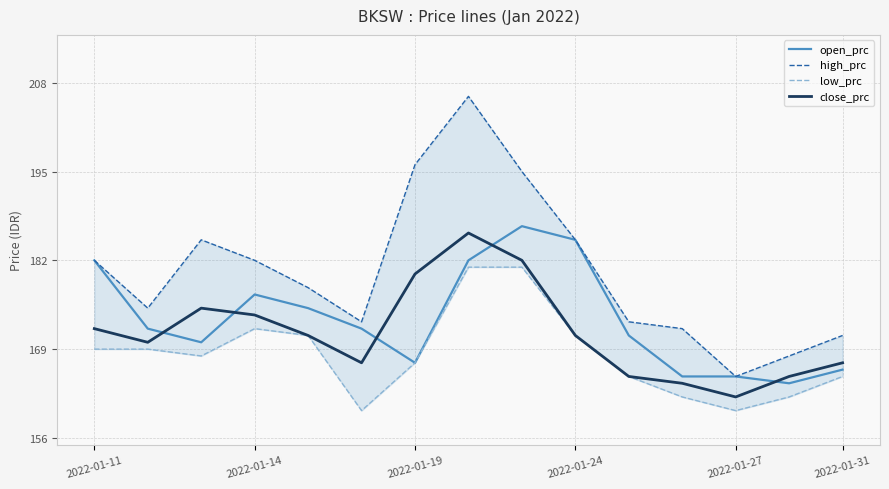

True or false: high_prc and close_prc intersect in this chart.

False